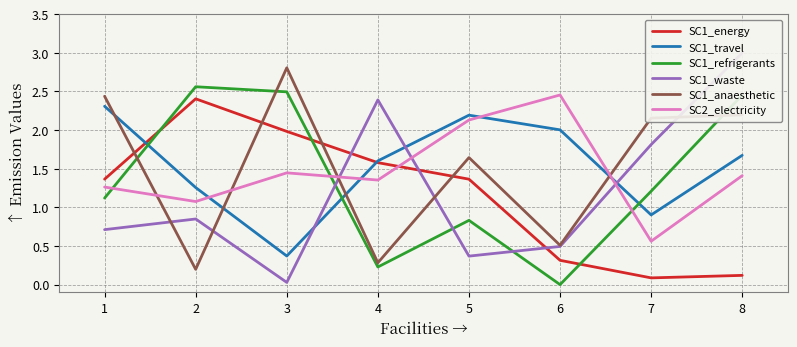

Which category has the highest value in the SC1_waste series?

8